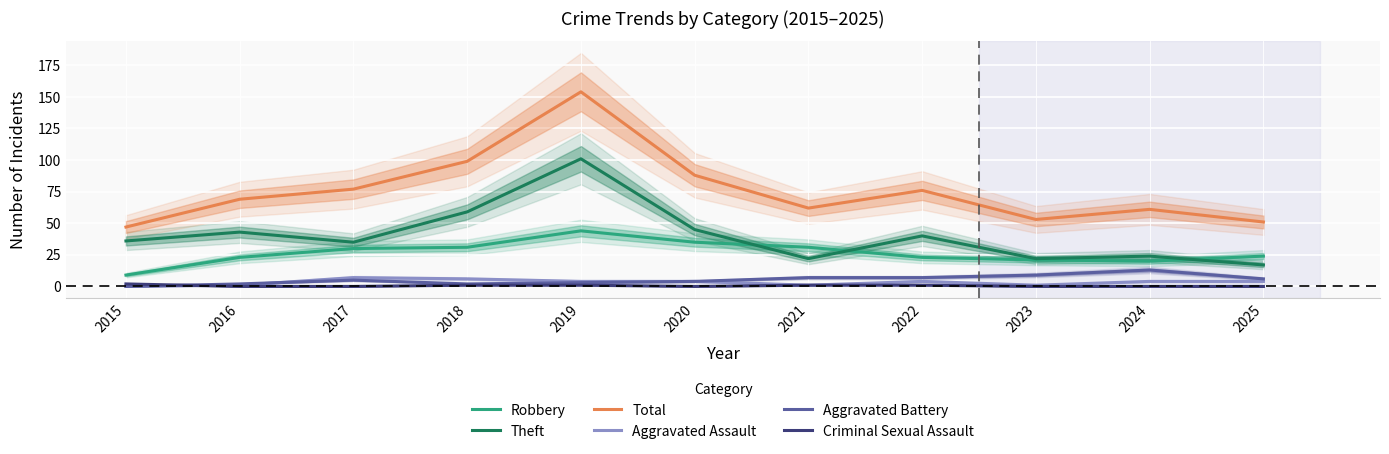

Between 2017 and 2019, which series saw the biggest shift?

Total